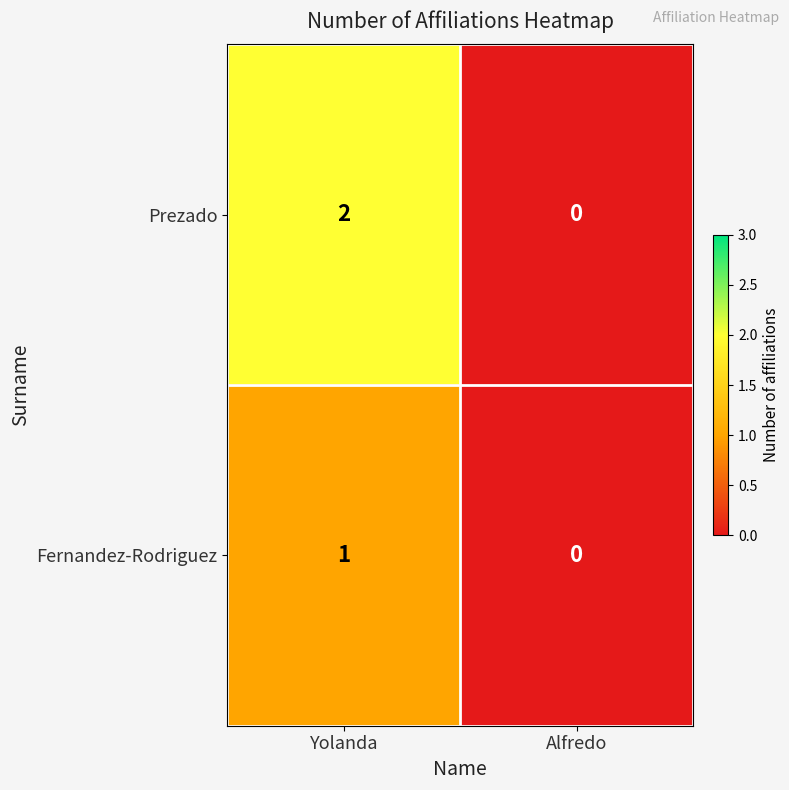

How many data points does each series have?

2